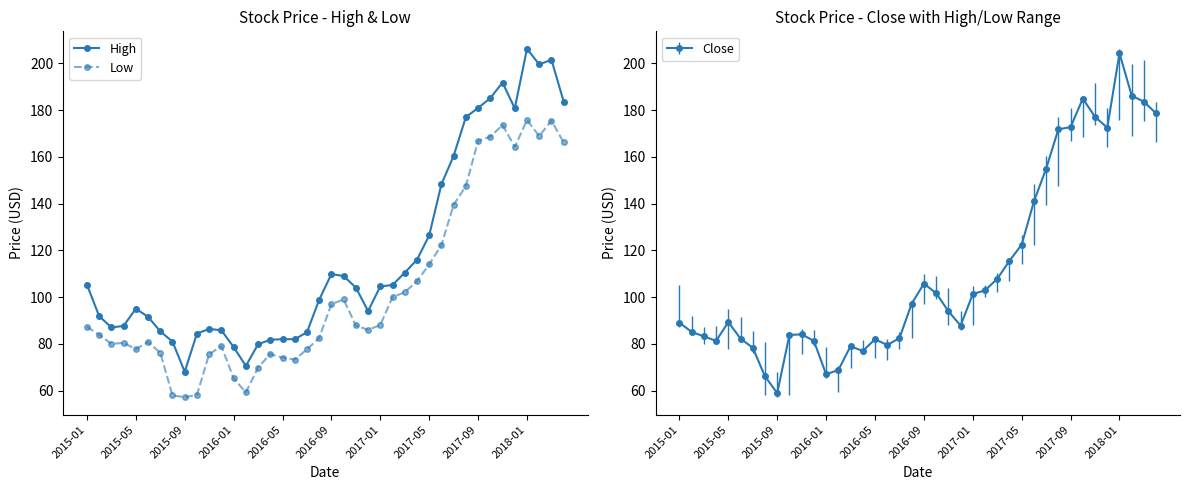

At which label does Close reach its minimum?

2015-09